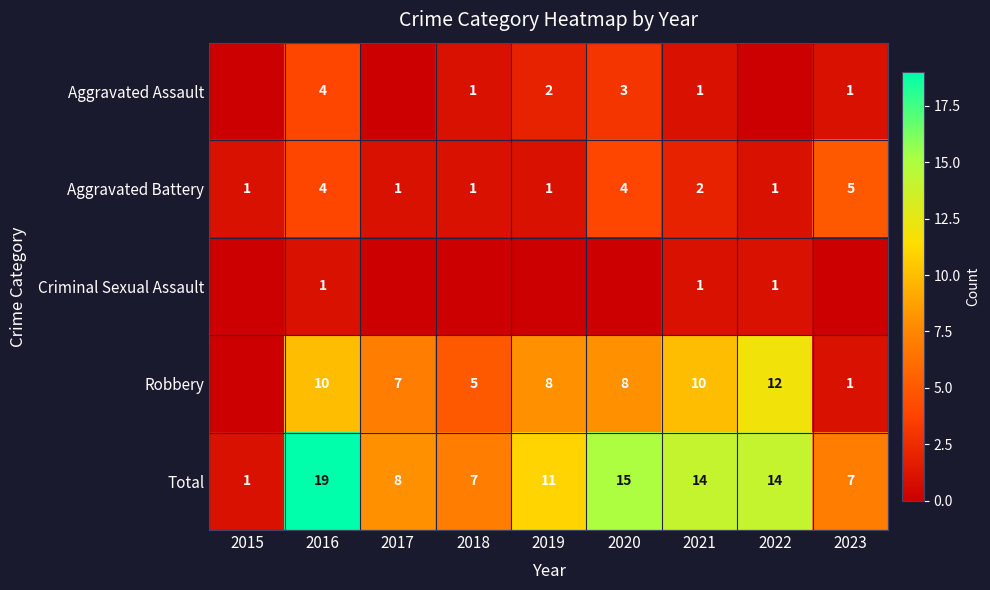

True or false: Robbery has a value of 12 at 2022.

True